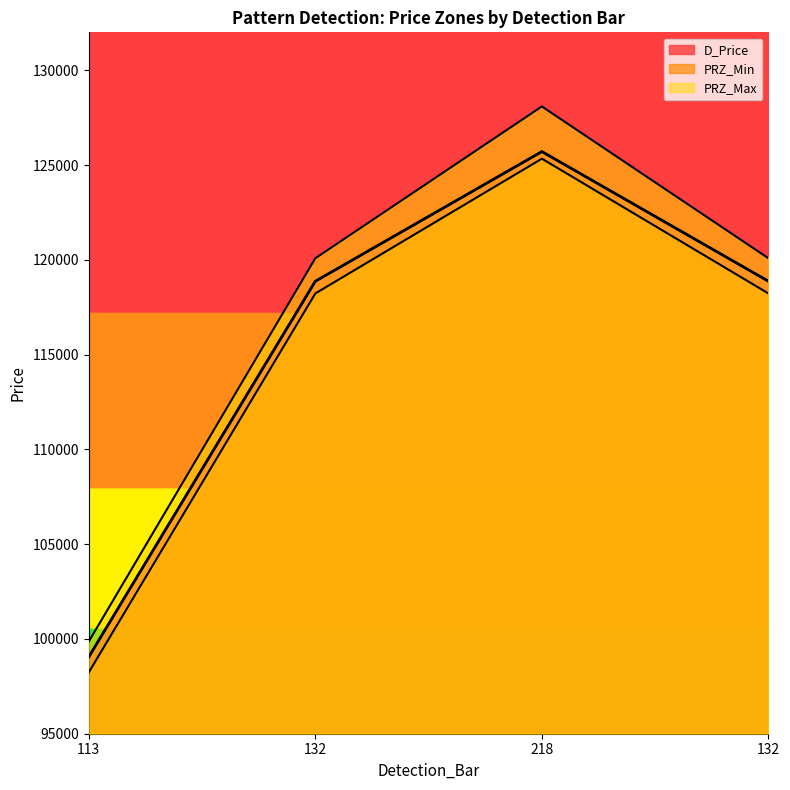

What is the label of the 4th point from the left?

132